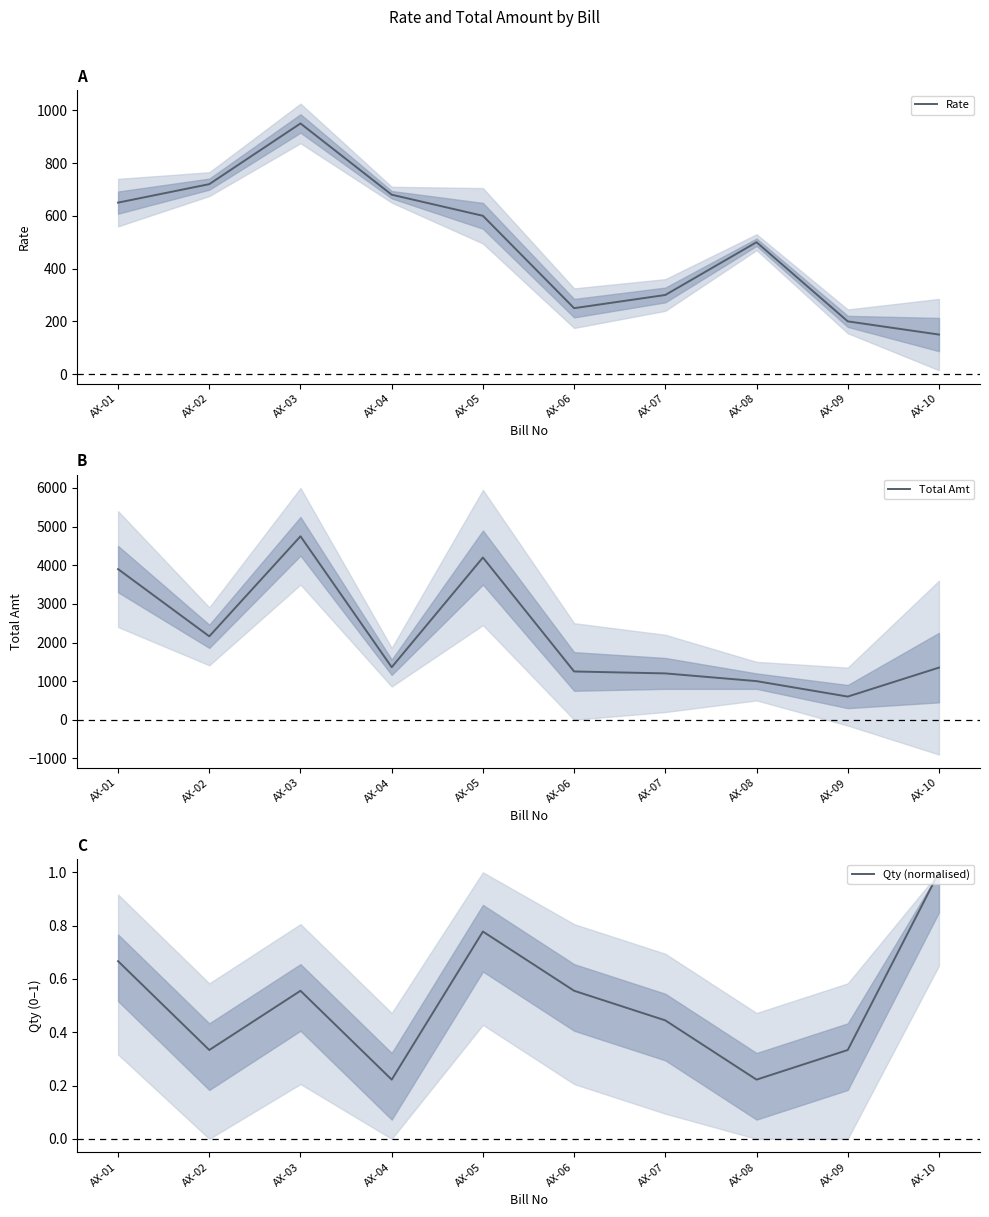

What is the difference between the maximum and second lowest values in the Total Amt series?

3750